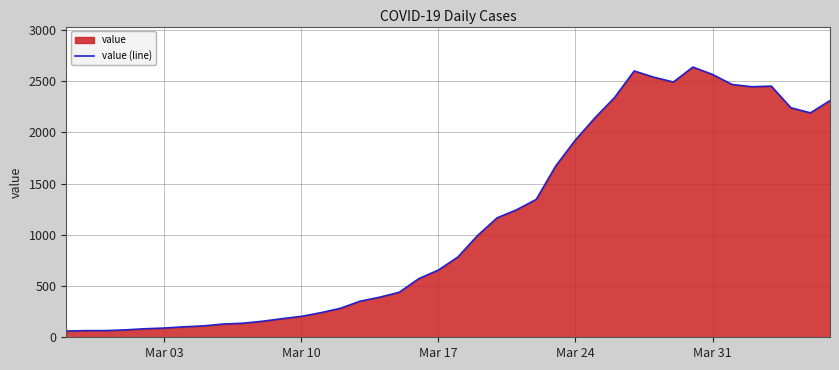

What is the greatest value displayed?

2638